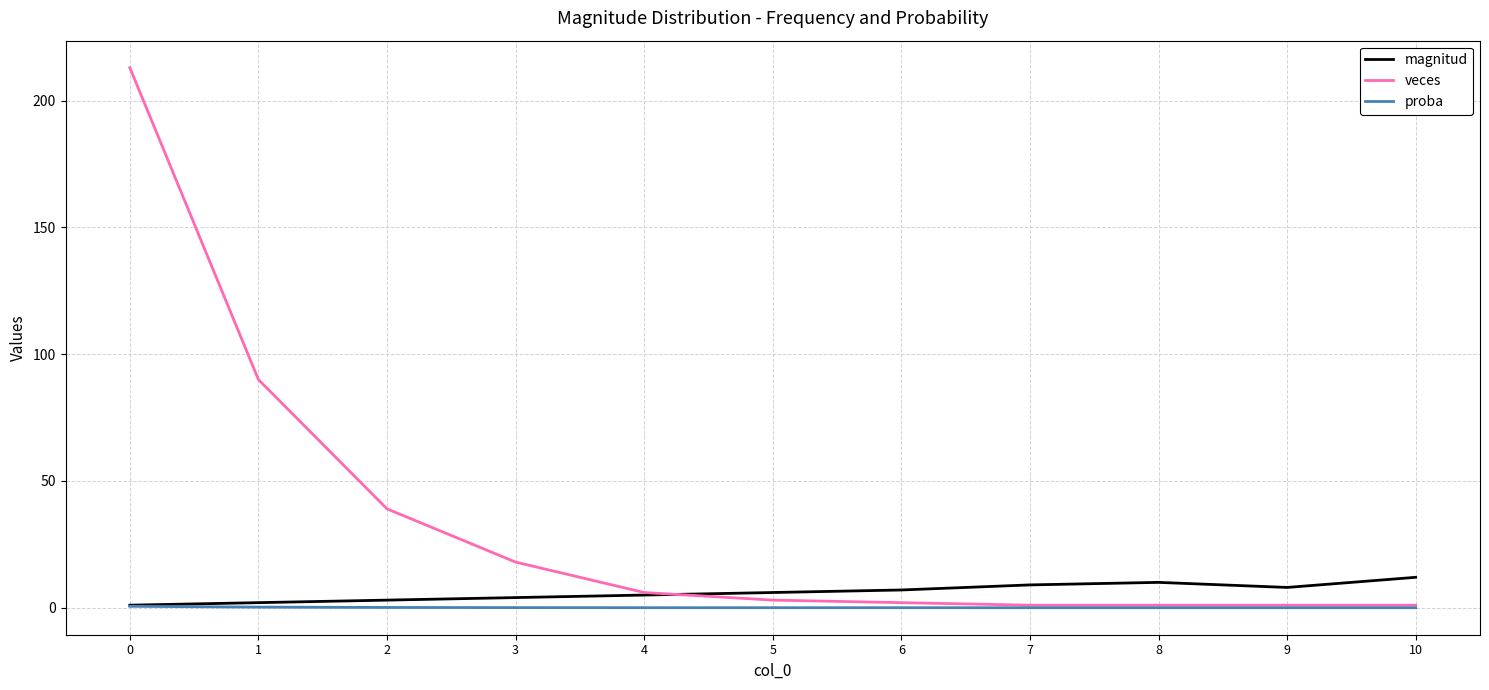

What is the difference between the maximum and minimum values in the veces series?

212.0